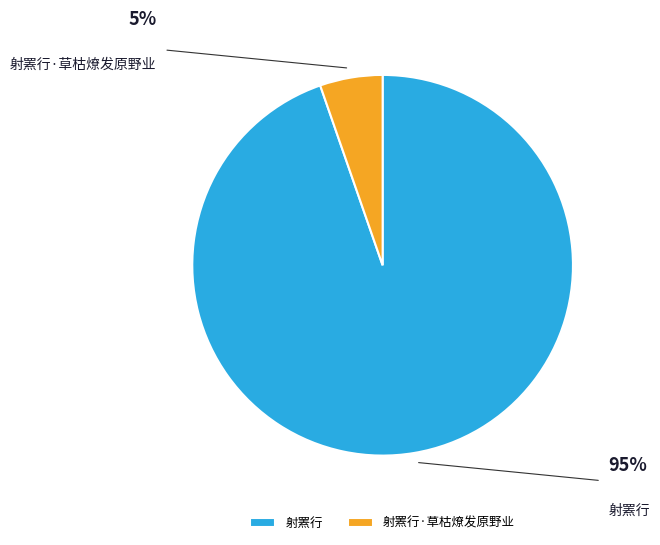

Which slice represents more than half of the pie?

射罴行